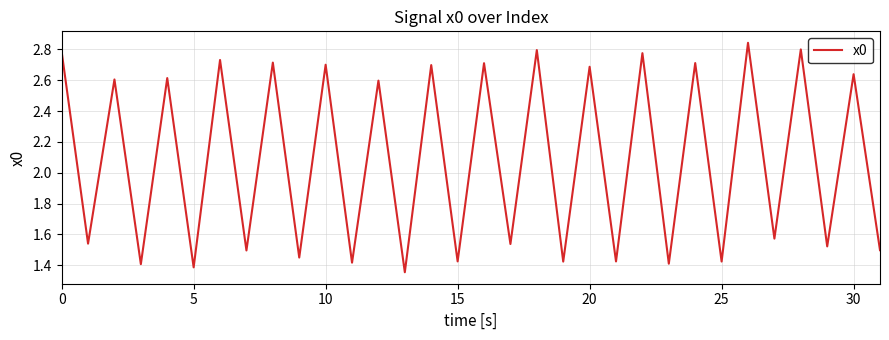

What is the minimum value shown in the chart?

1.4